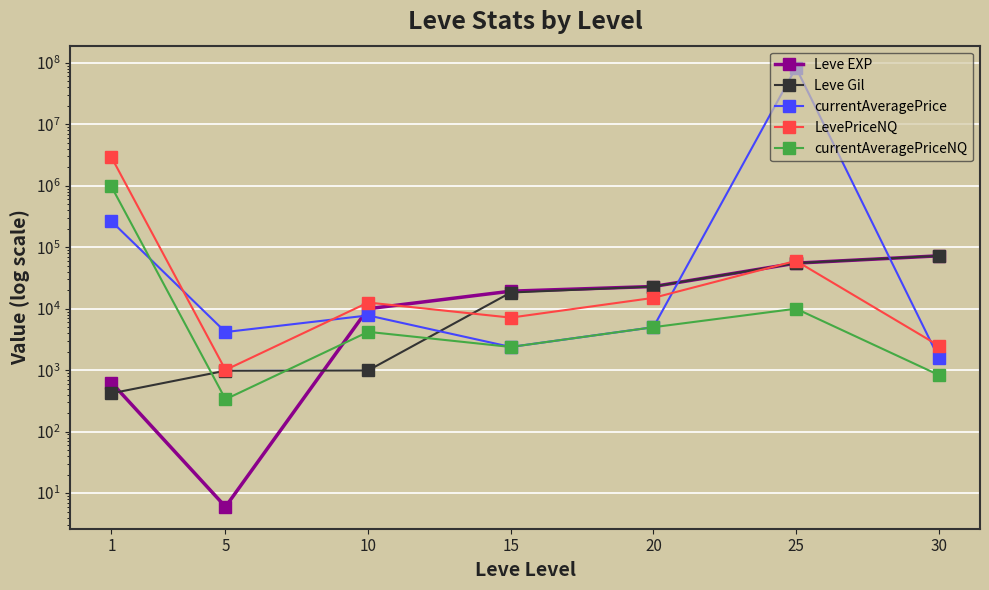

At how many categories does at least one series exceed 71844639?

1